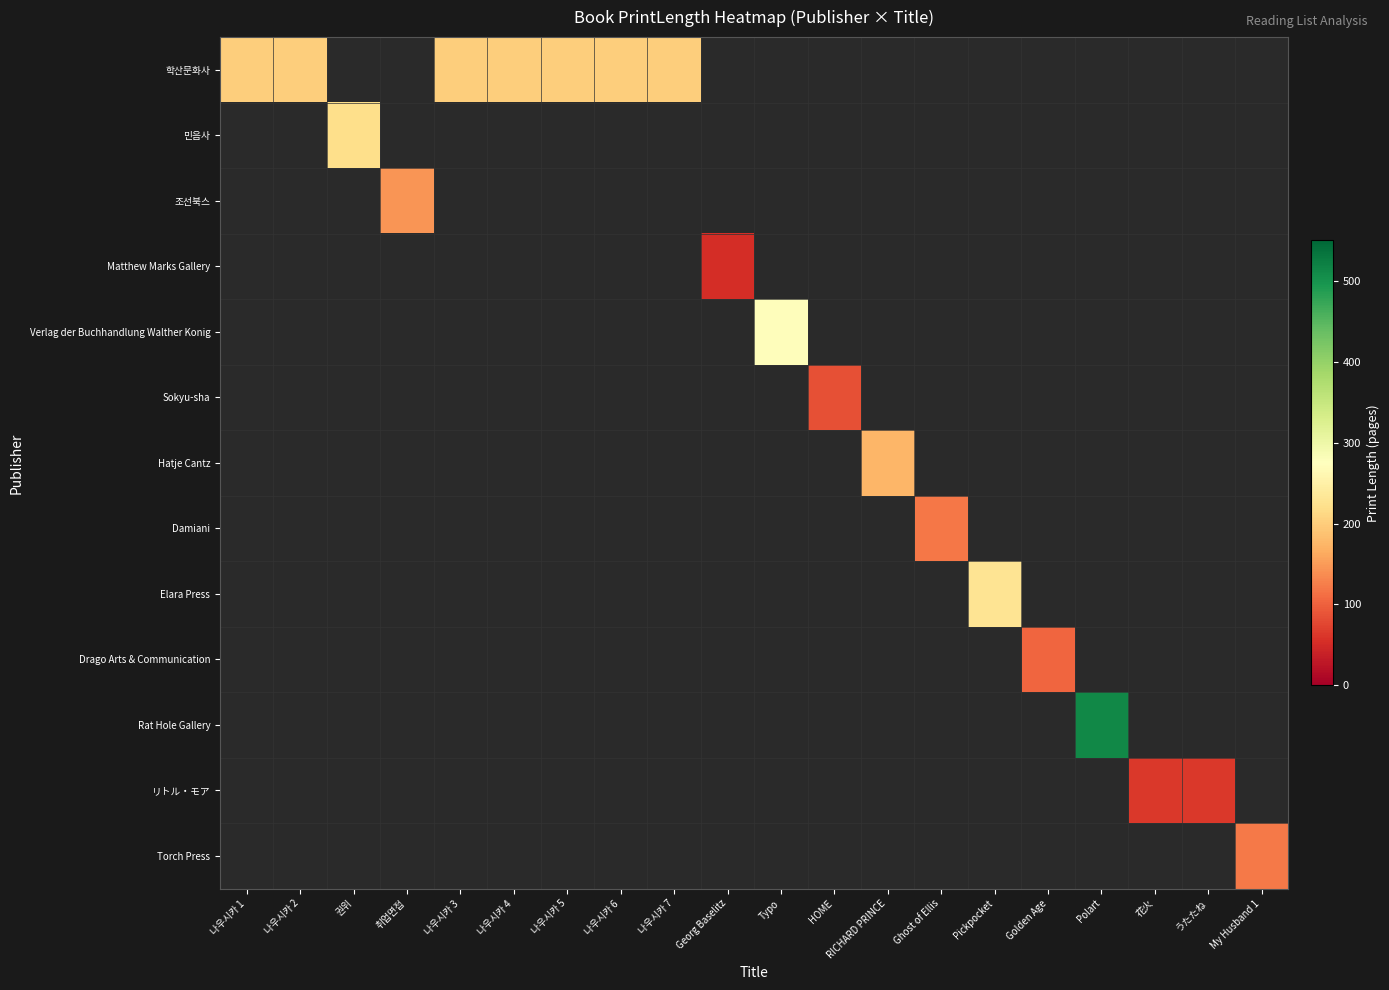

Which series has the largest range (max minus min)?

학산문화사